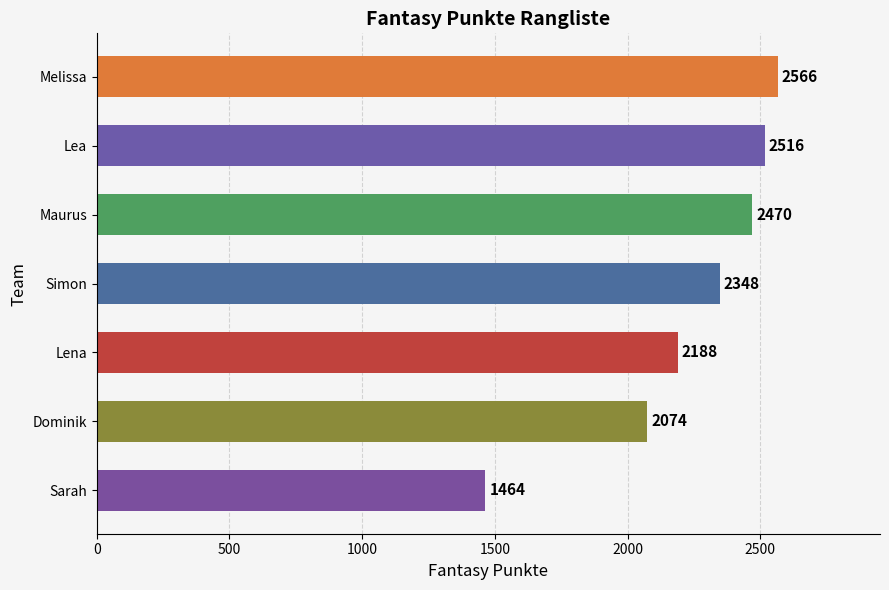

What is the sum of all values?

15626